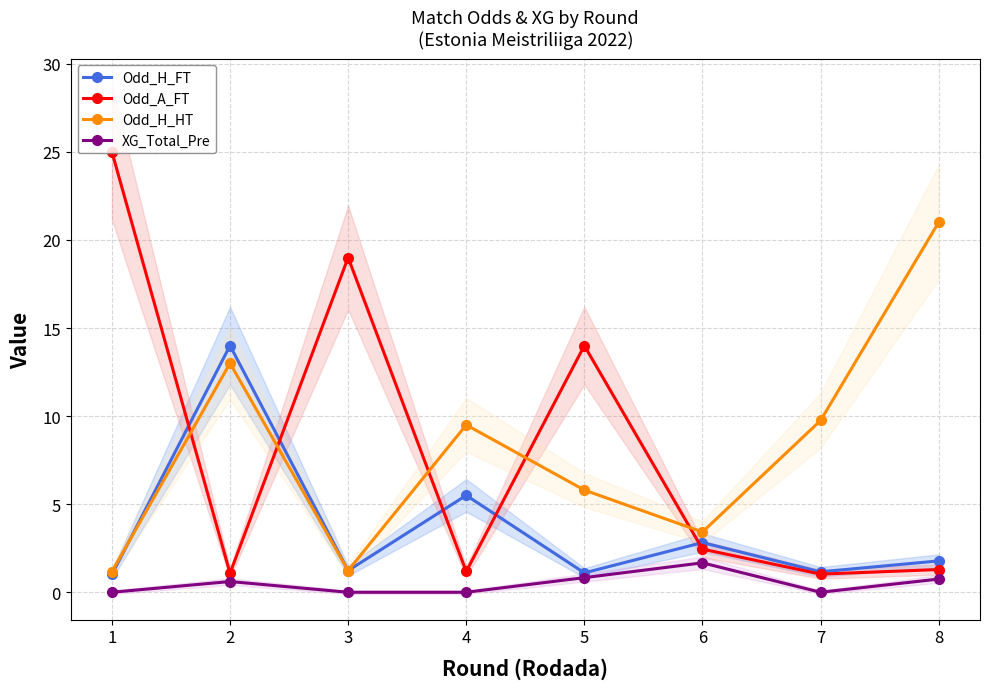

True or false: Odd_H_FT and Odd_H_HT cross at least once.

True